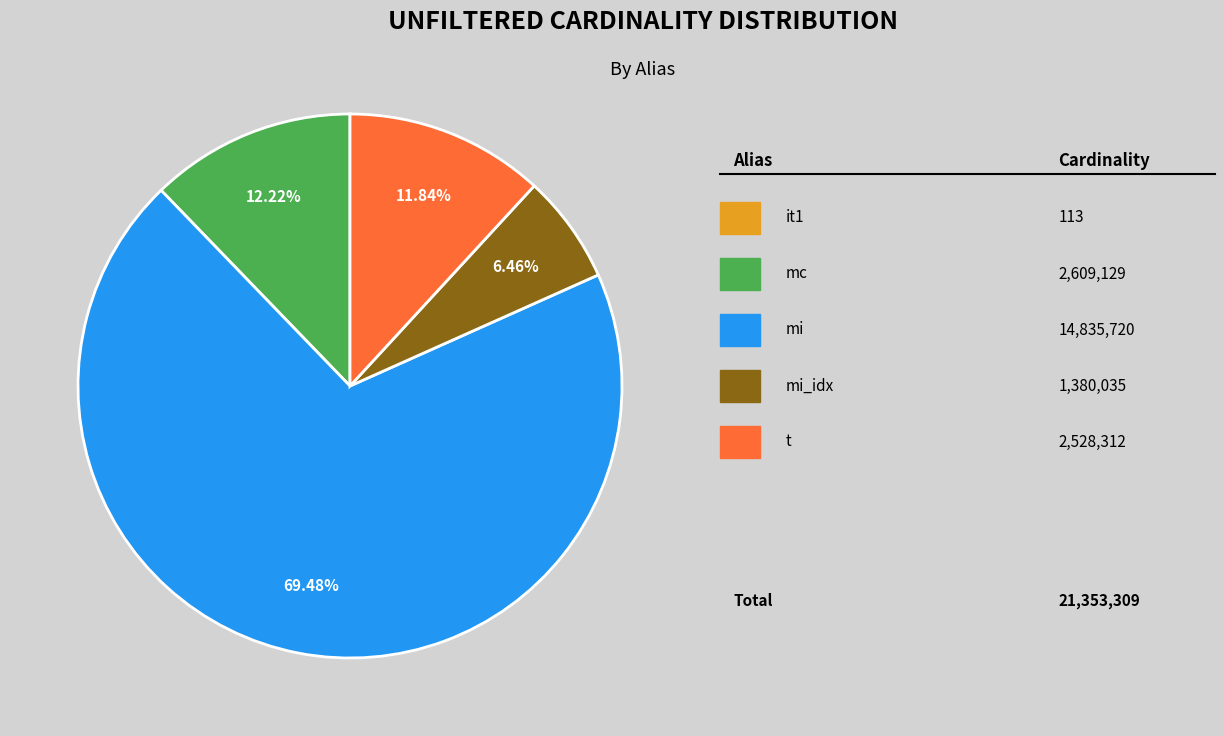

To the nearest percent, what is the average slice percentage?

20%